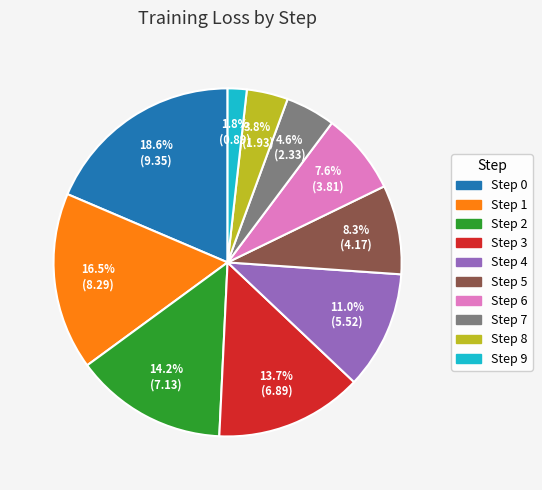

How much of the chart is everything except Step 4?

89.0%